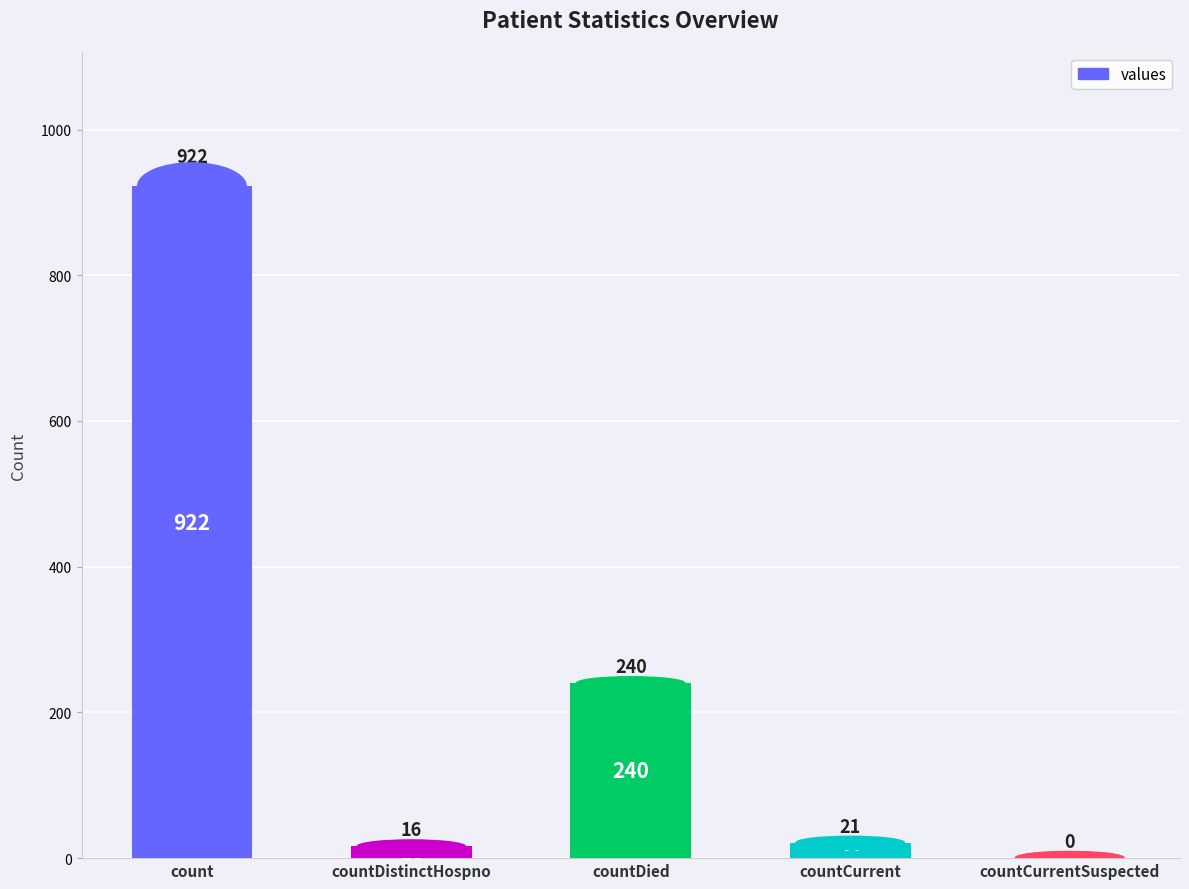

What is the sum of all values?

1199